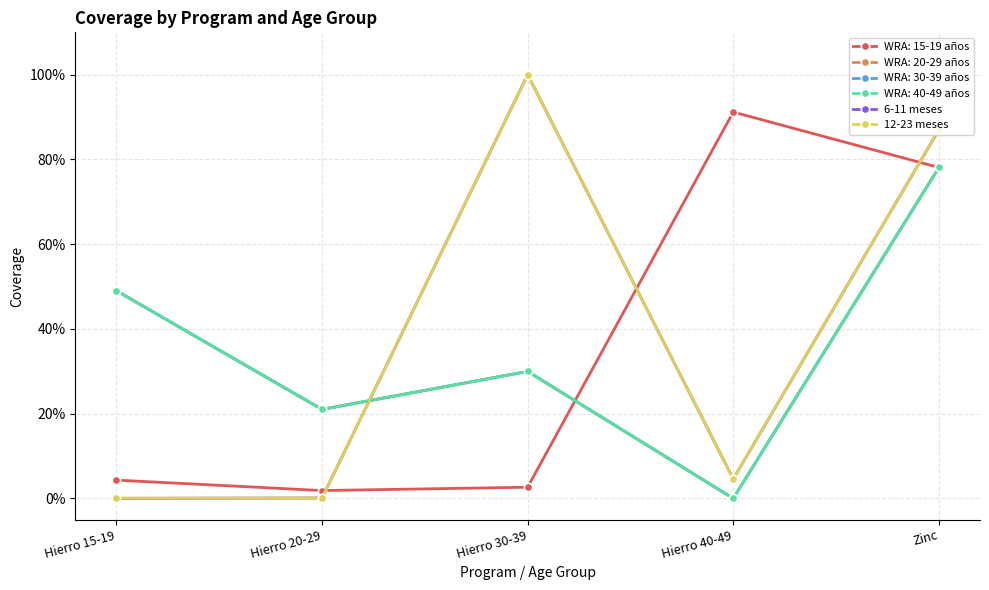

Where is 6-11 meses nearest to the value 0?

Hierro 15-19